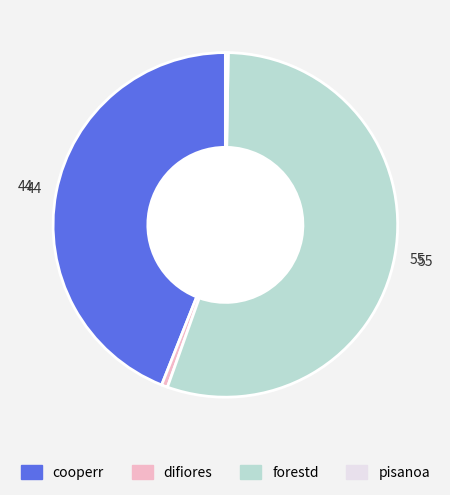

The forestd slice represents 55% of the pie. True or false?

True